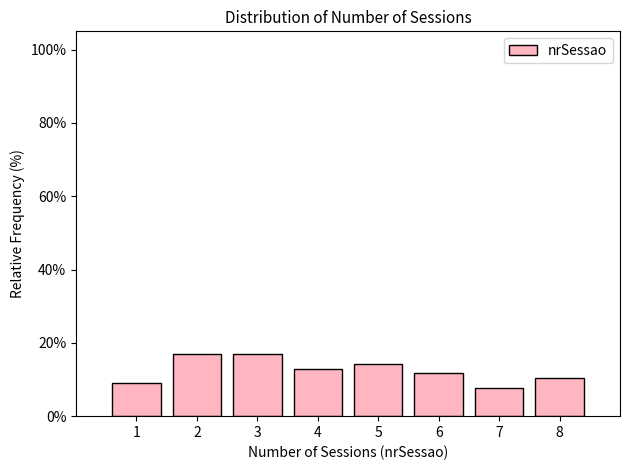

How tall is the bar that spans 1.5 to 2.5 on the x-axis? The values are not printed on the chart, so give them approximately, as read against the axis.

16